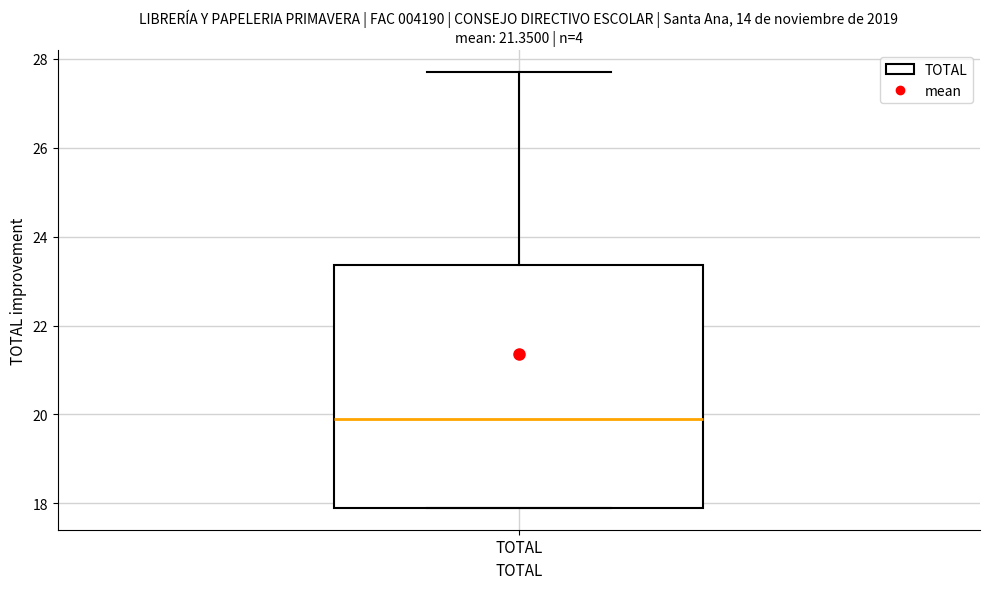

Transcribe this box plot: give where the median line is, the range the box spans, and where the two whiskers end, as read against the y-axis. The values are not printed on the chart, so give them approximately, as read against the axis.

median 20.0, box 18.0 to 23.4, whiskers 18.0 to 27.8